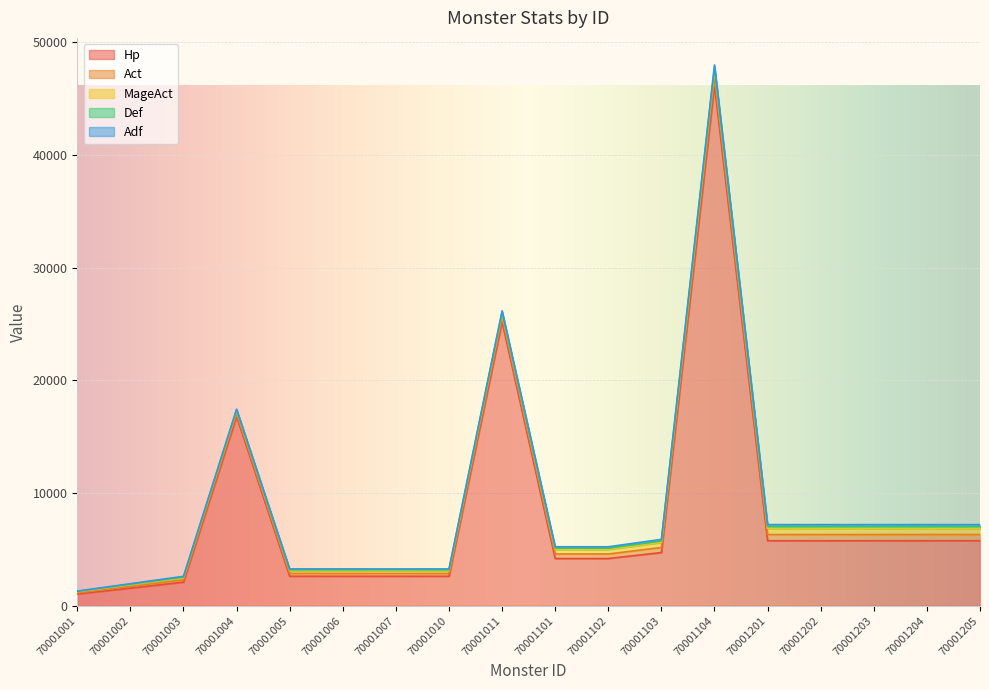

What is the average value of the Hp series?

8079